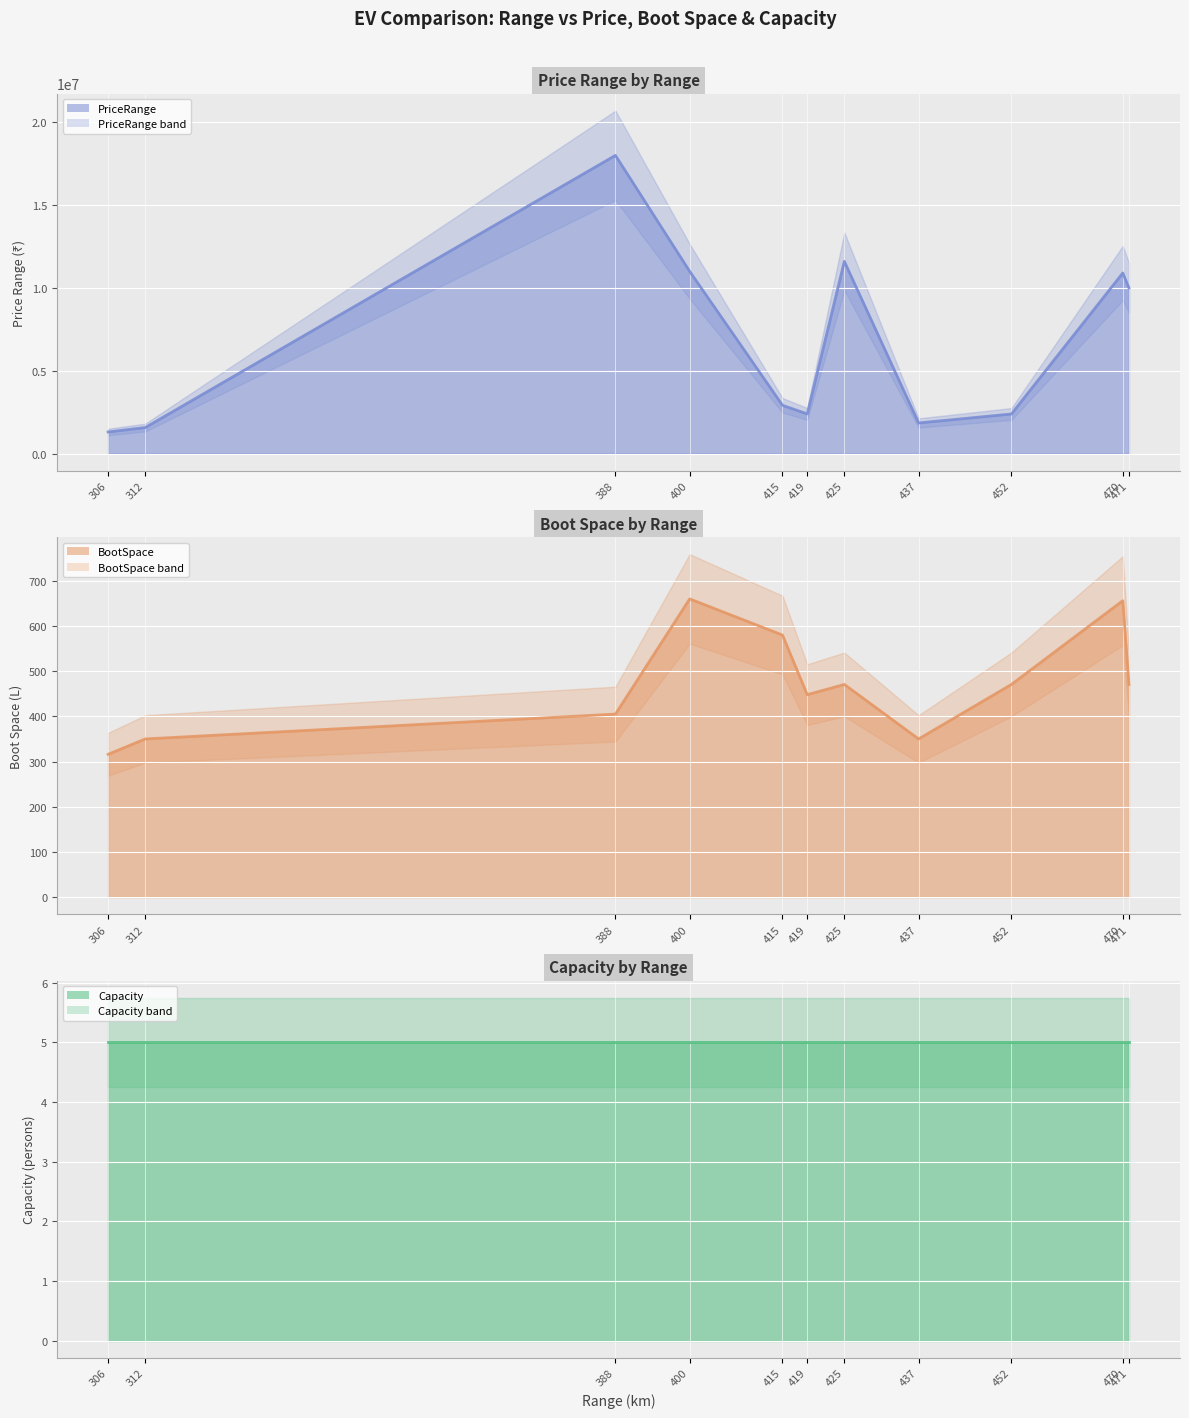

In PriceRange, how many points are lower than both neighbors (excluding endpoints)?

3